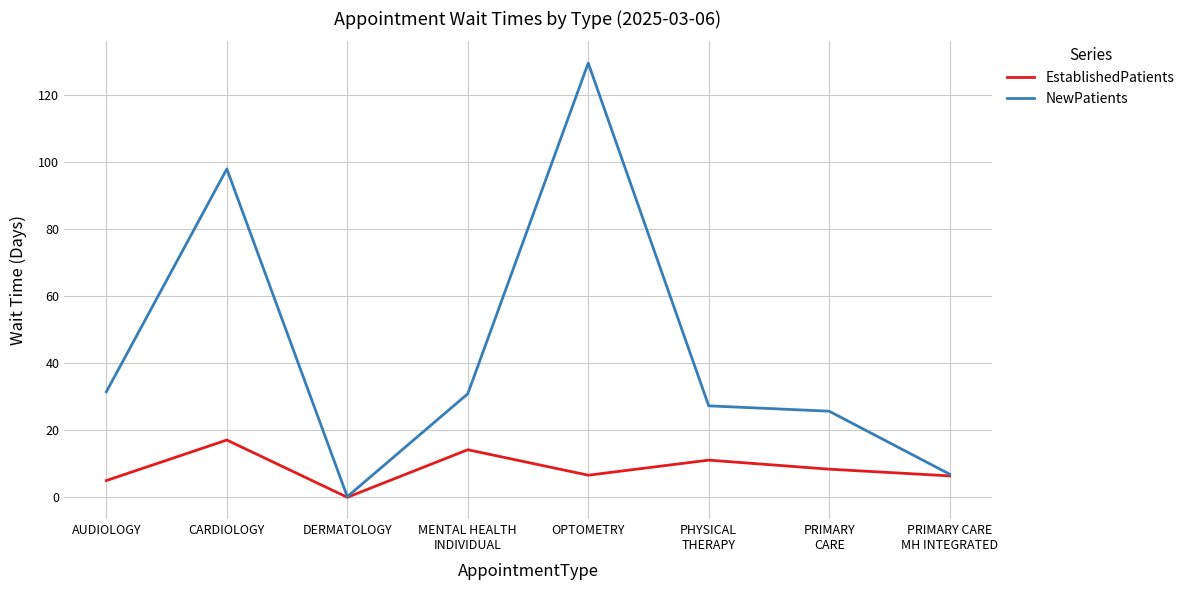

The EstablishedPatients series shows 5.0 at AUDIOLOGY. True or false?

True